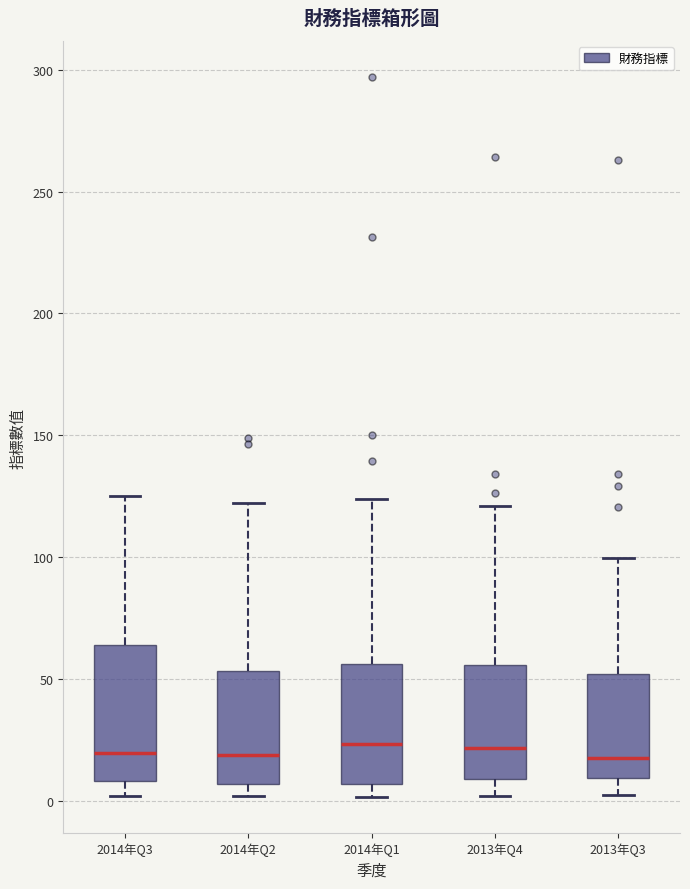

Reading left to right, transcribe this box plot: for each box, give where its median line is, the range the box spans, and where its two whiskers end, as read against the y-axis. The values are not printed on the chart, so give them approximately, as read against the axis.

2014年Q3: median 20, box 10 to 65, whiskers 0 to 125
2014年Q2: median 20, box 5 to 55, whiskers 0 to 120
2014年Q1: median 25, box 5 to 55, whiskers 0 to 125
2013年Q4: median 20, box 10 to 55, whiskers 0 to 120
2013年Q3: median 15, box 10 to 50, whiskers 0 to 100